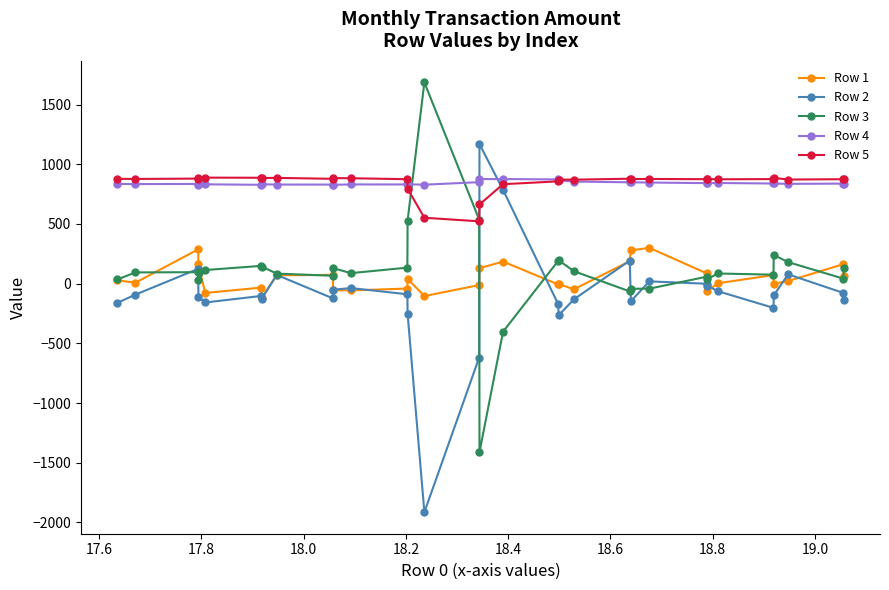

What is the value of the Row 2 point at the 13th from the left?

-252